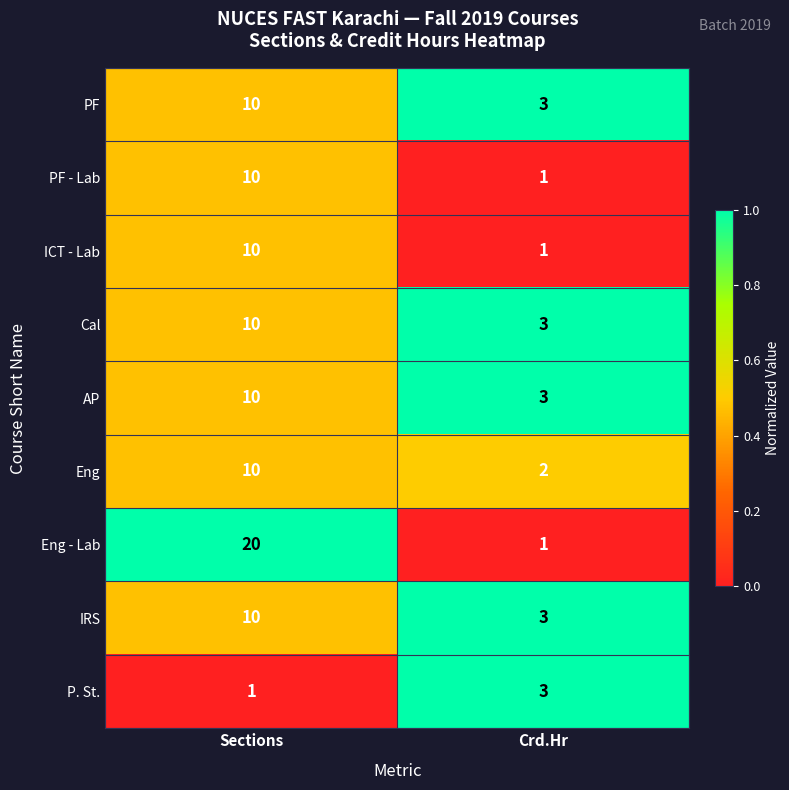

At which category does the chart reach its peak across all series?

Sections